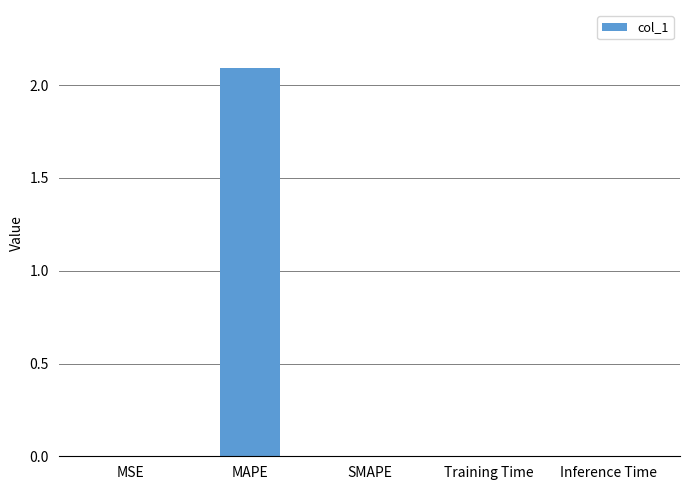

The value at Training Time is 0.0. True or false?

True